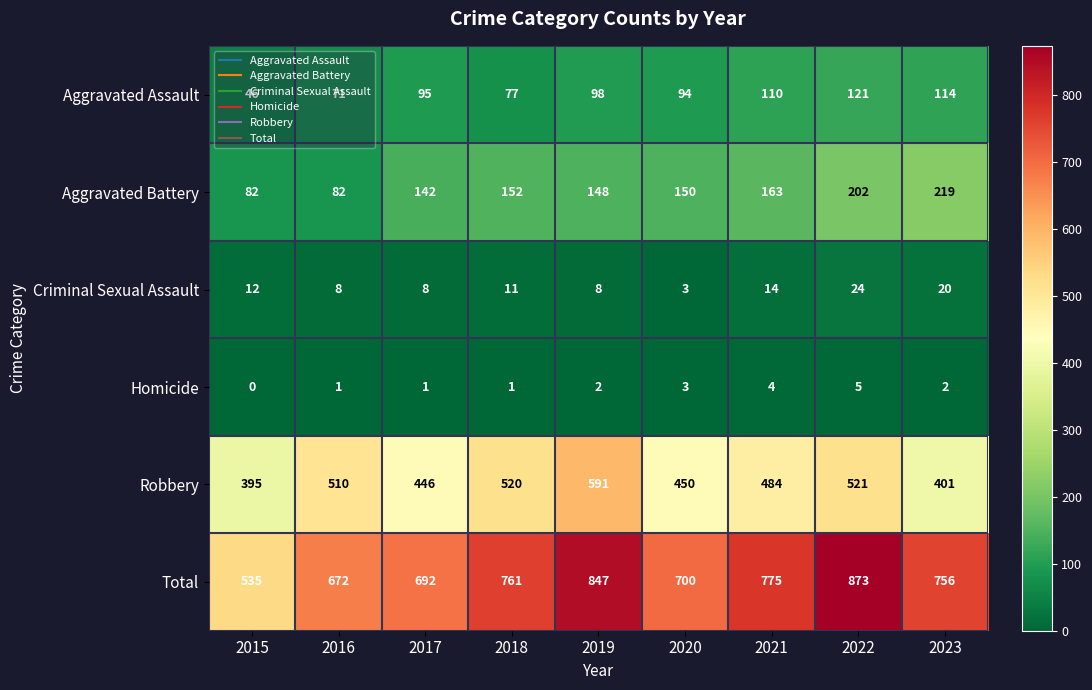

What is the difference between the maximum and minimum values in the Aggravated Battery series?

137